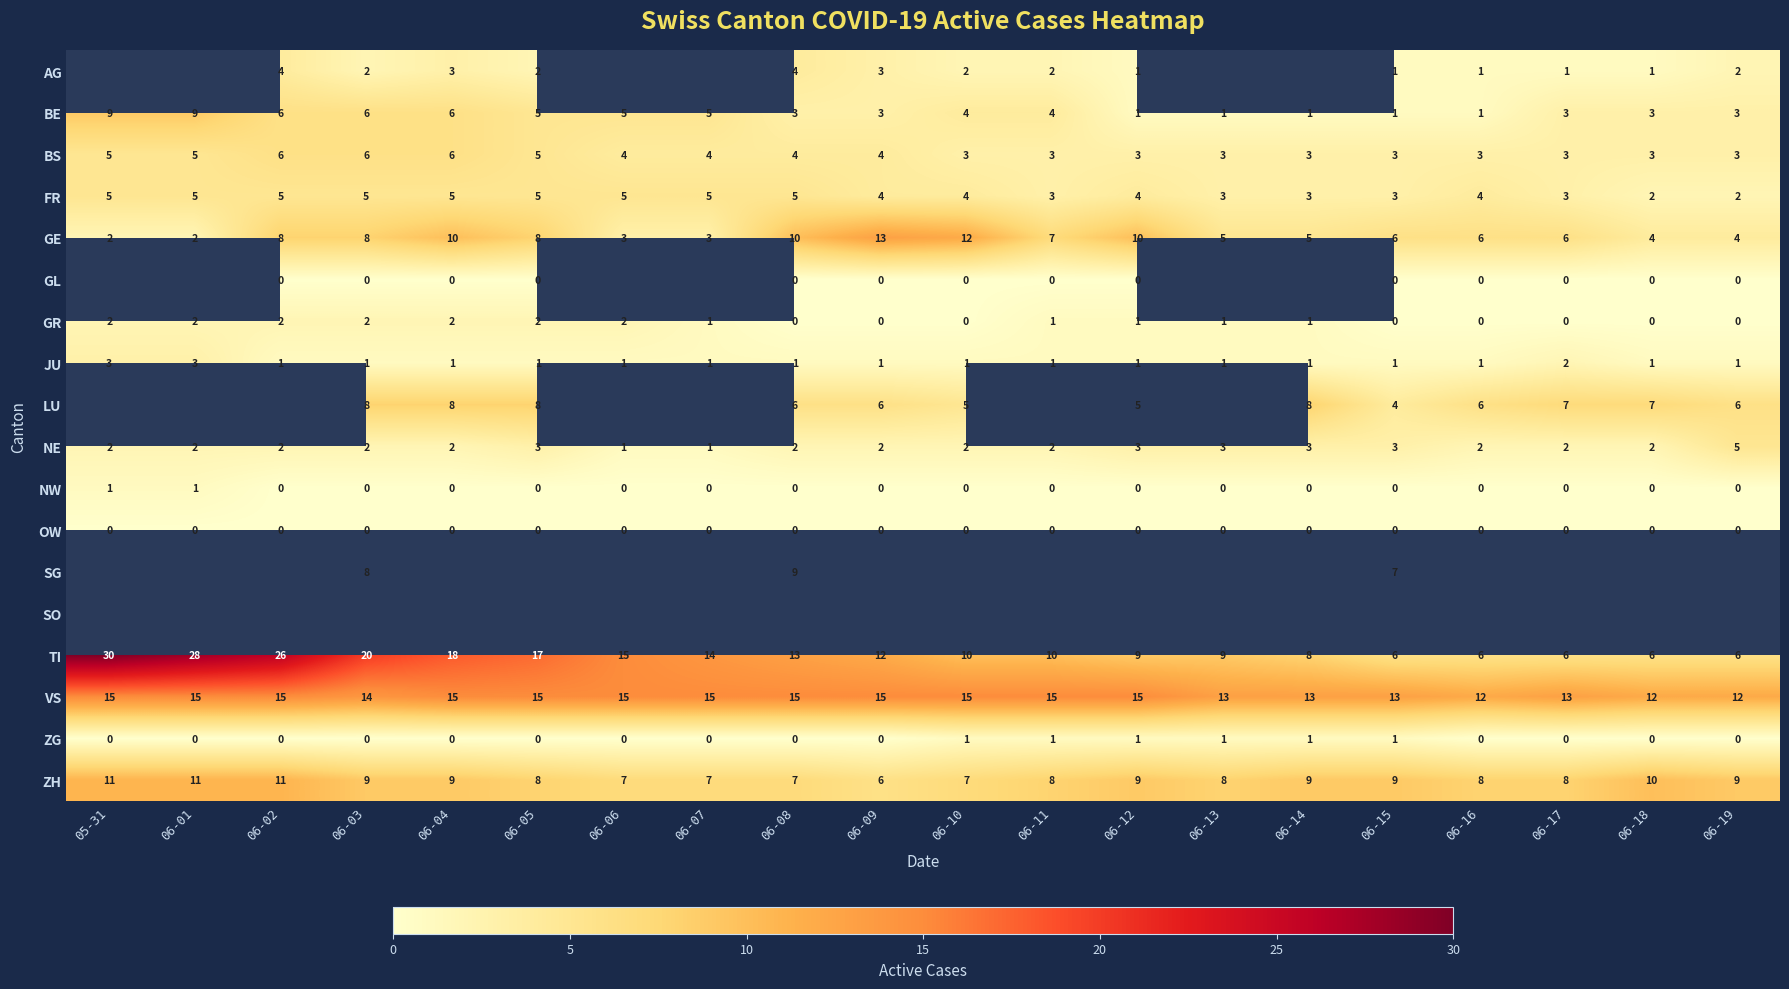

Where is GE nearest to the value 7?

06-11